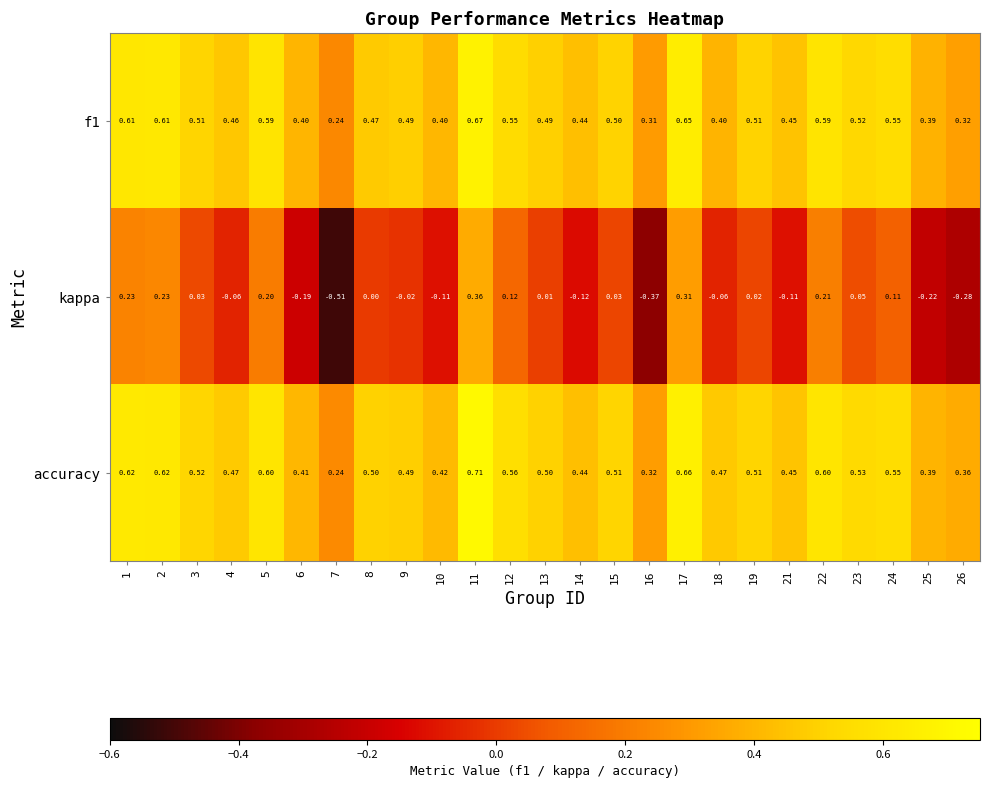

Between 5 and 19, which series saw the biggest shift?

kappa